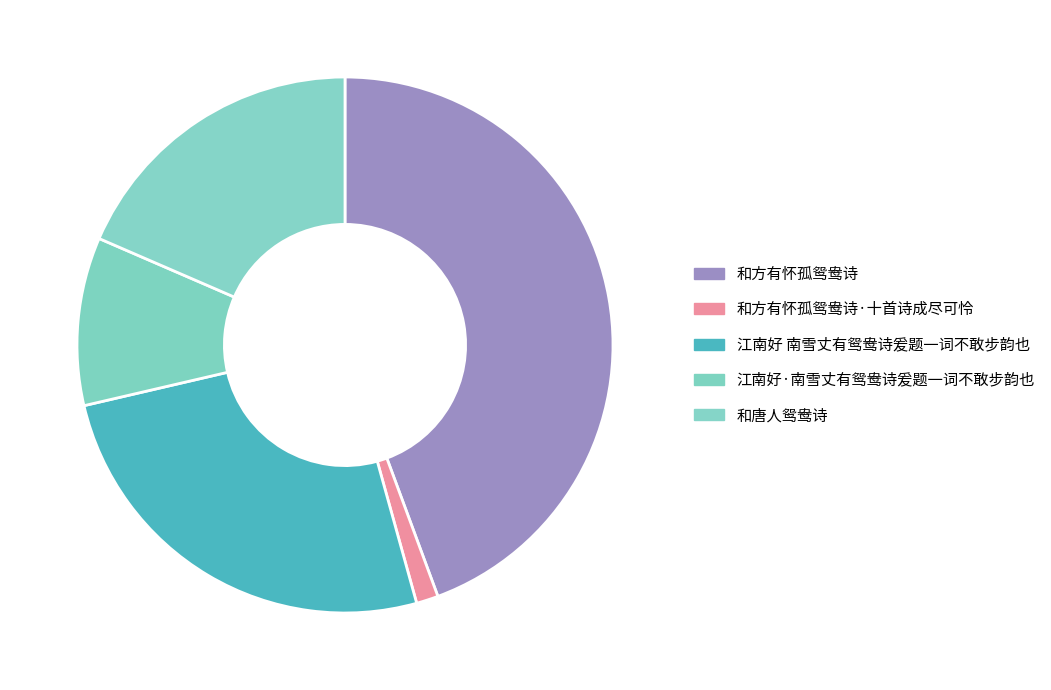

To the nearest percent, what is the average slice percentage?

20%